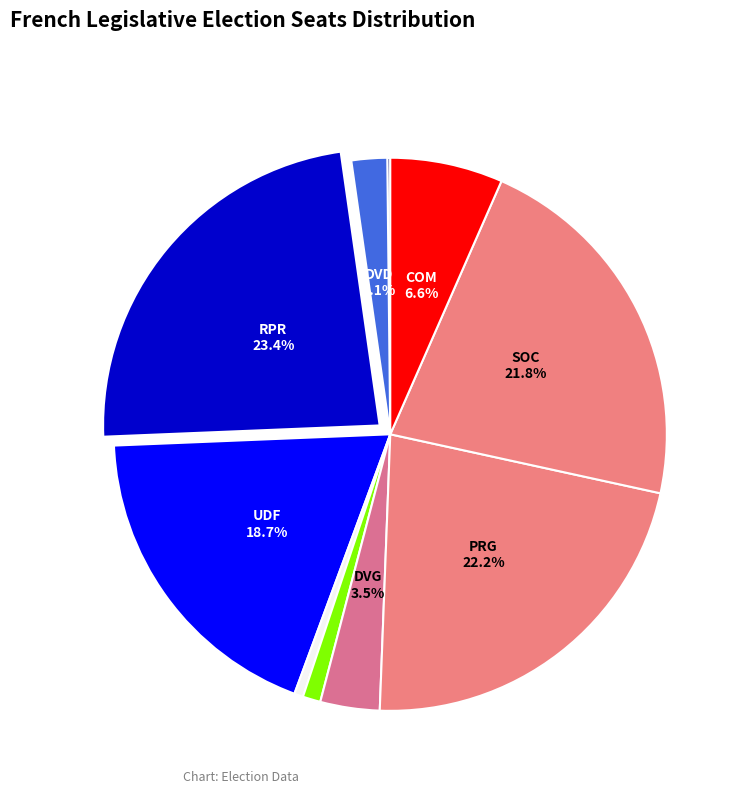

Does any single category account for the majority?

No